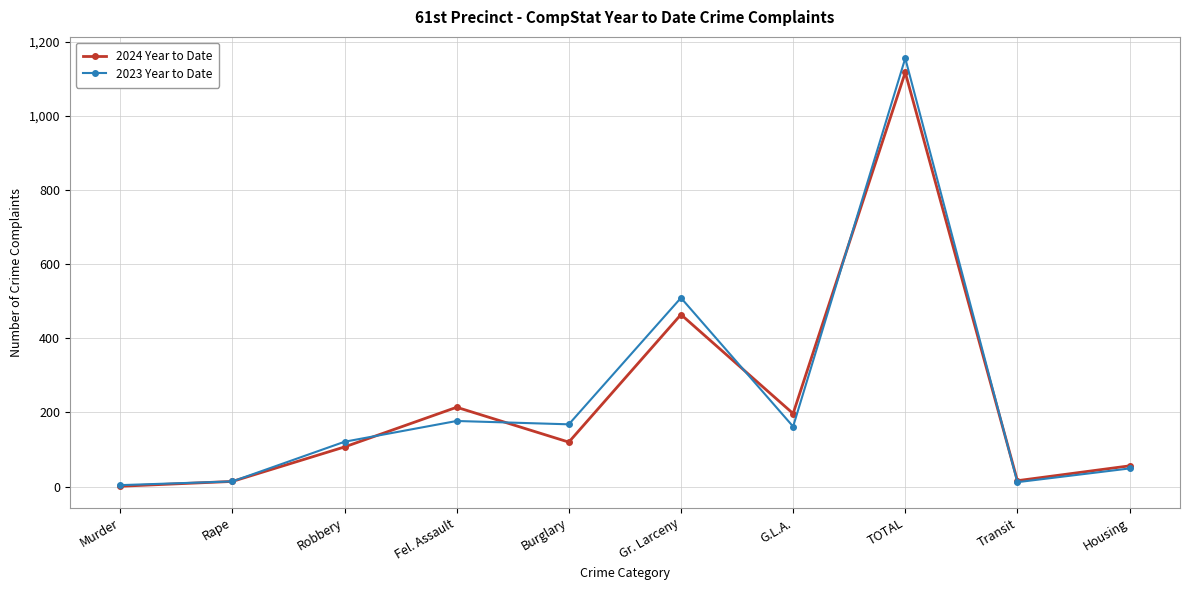

At which category does the chart reach its peak across all series?

TOTAL